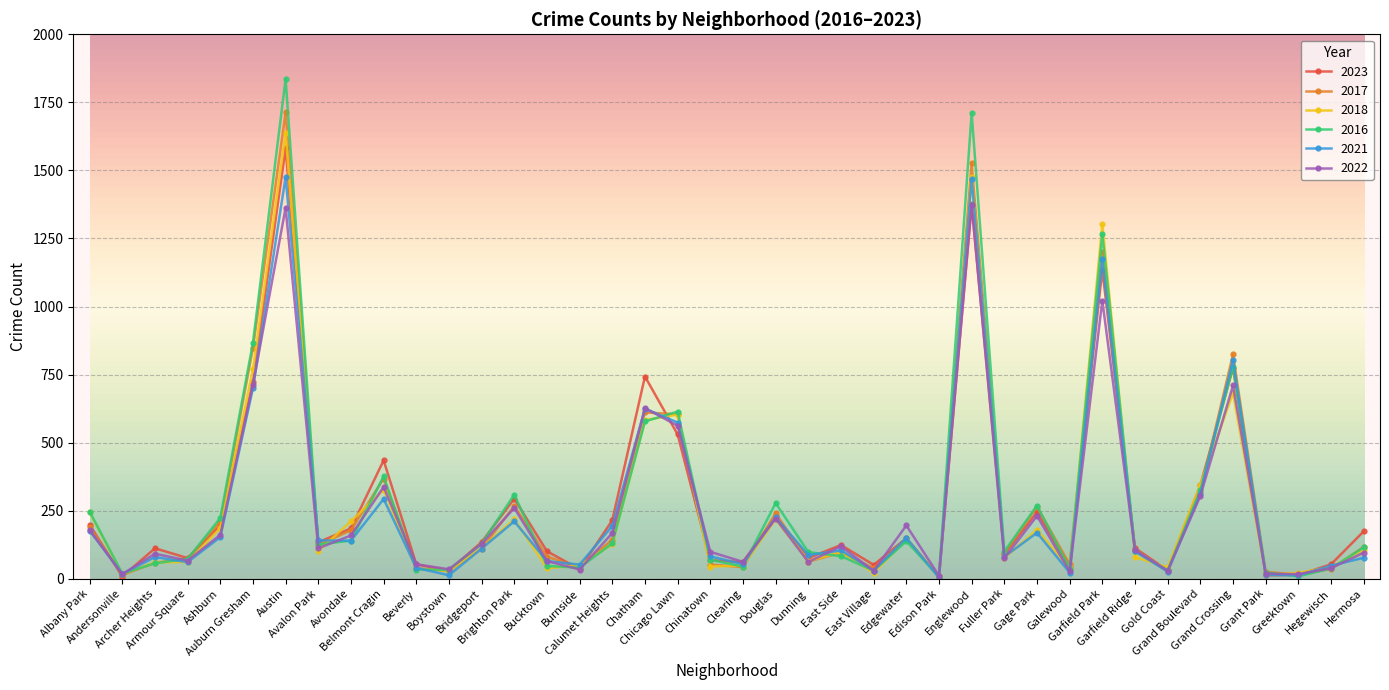

What is the sum of all 2021 values?

10172